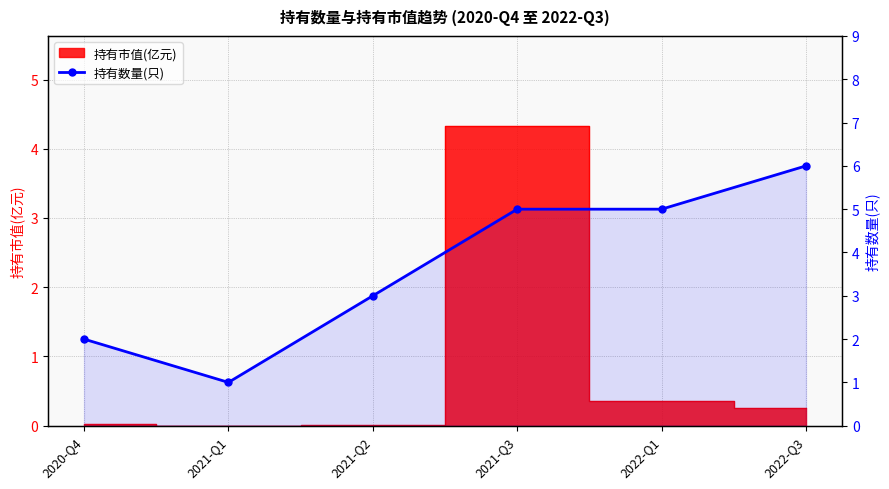

What is the difference between the values at 2021-Q3 and 2021-Q1?

4